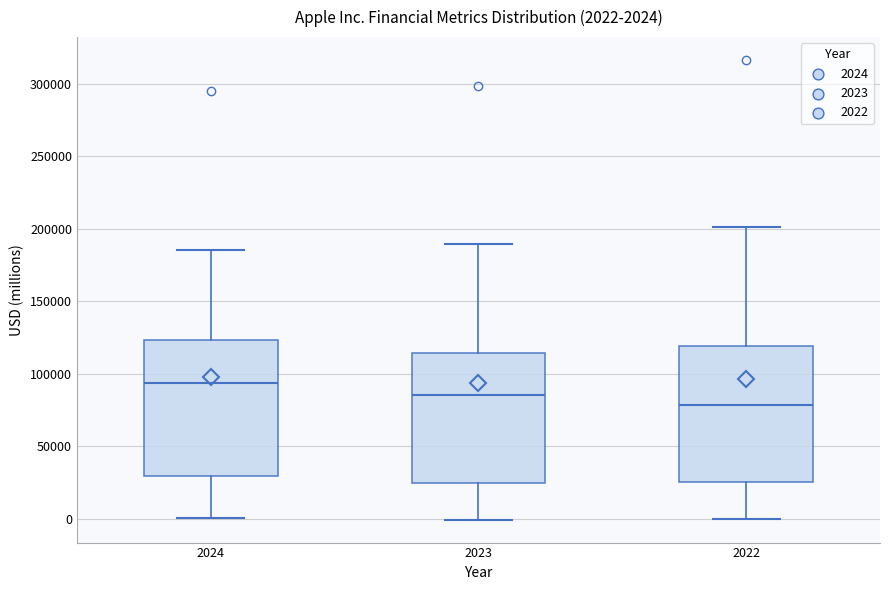

Which box's median line is the highest?

2024